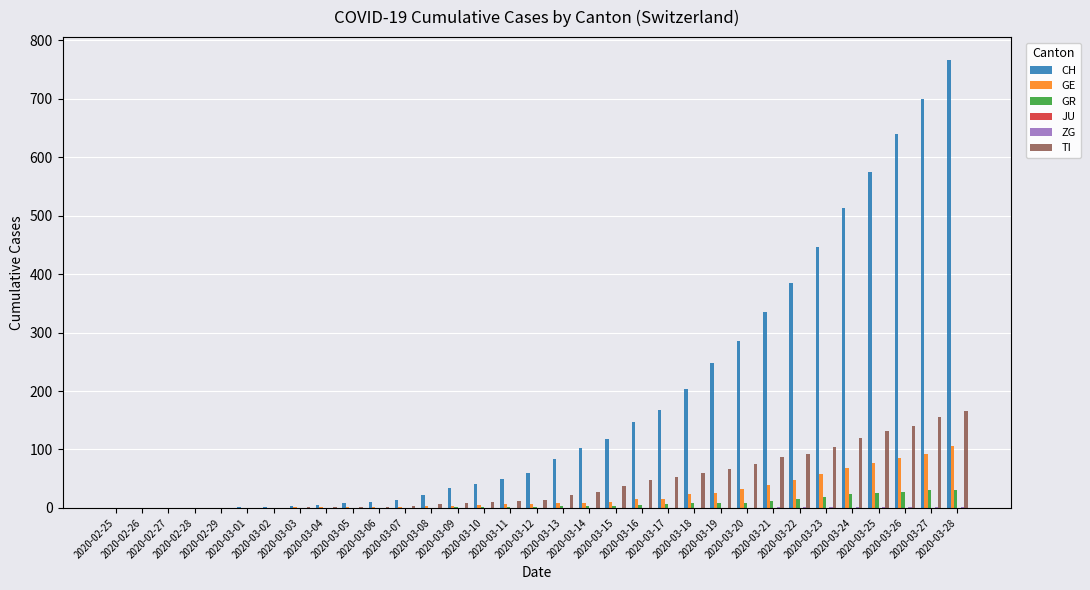

What is the sum of the CH values at 2020-03-14 and 2020-03-25?

678